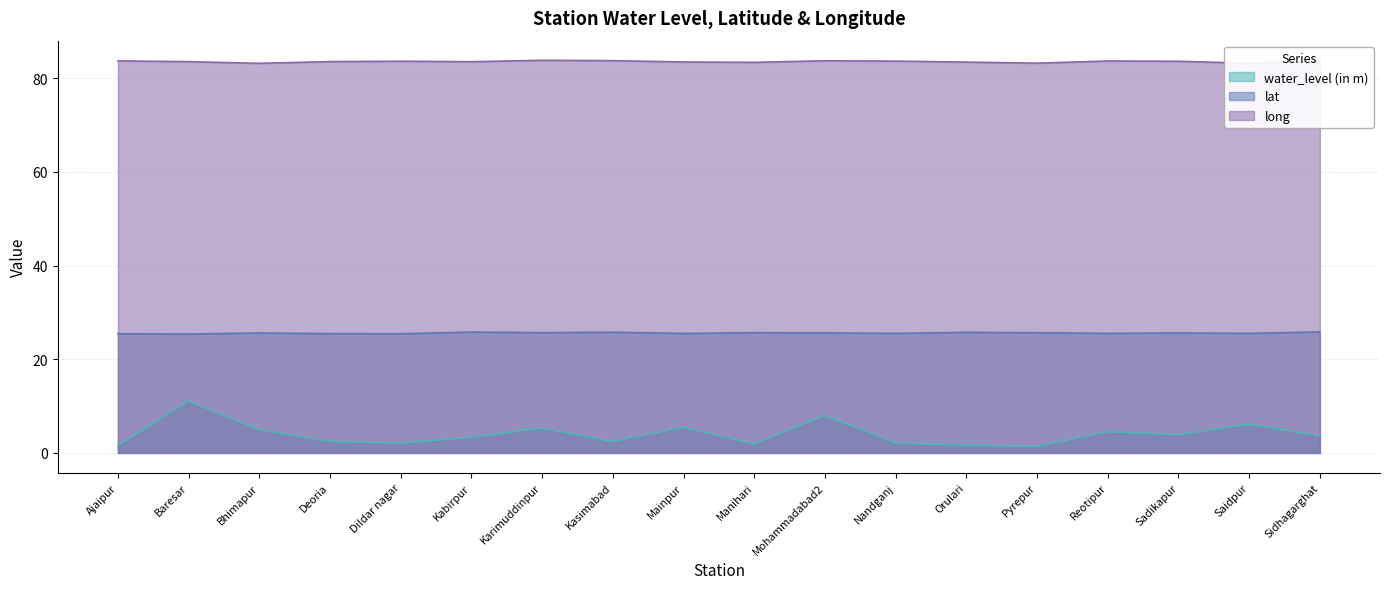

List the labels in order of lat value, largest first.

Sidhagarghat, Kabirpur, Kasimabad, Orulari, Karimuddinpur, Manihari, Pyrepur, Mohammadabad2, Sadikapur, Bhimapur, Nandganj, Saidpur, Reotipur, Mainpur, Deoria, Ajaipur, Dildar nagar, Baresar